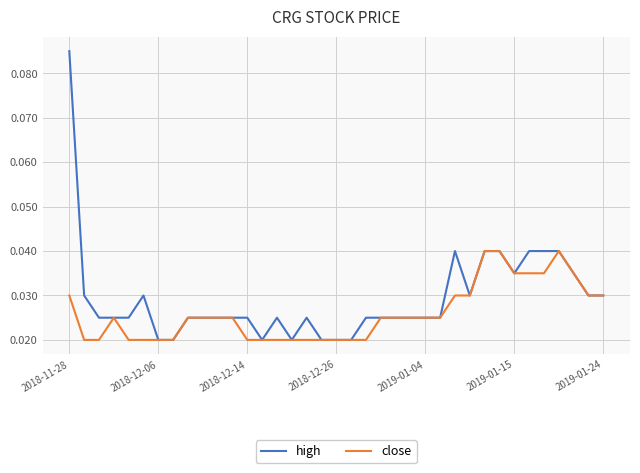

How many lines are shown in the chart?

2